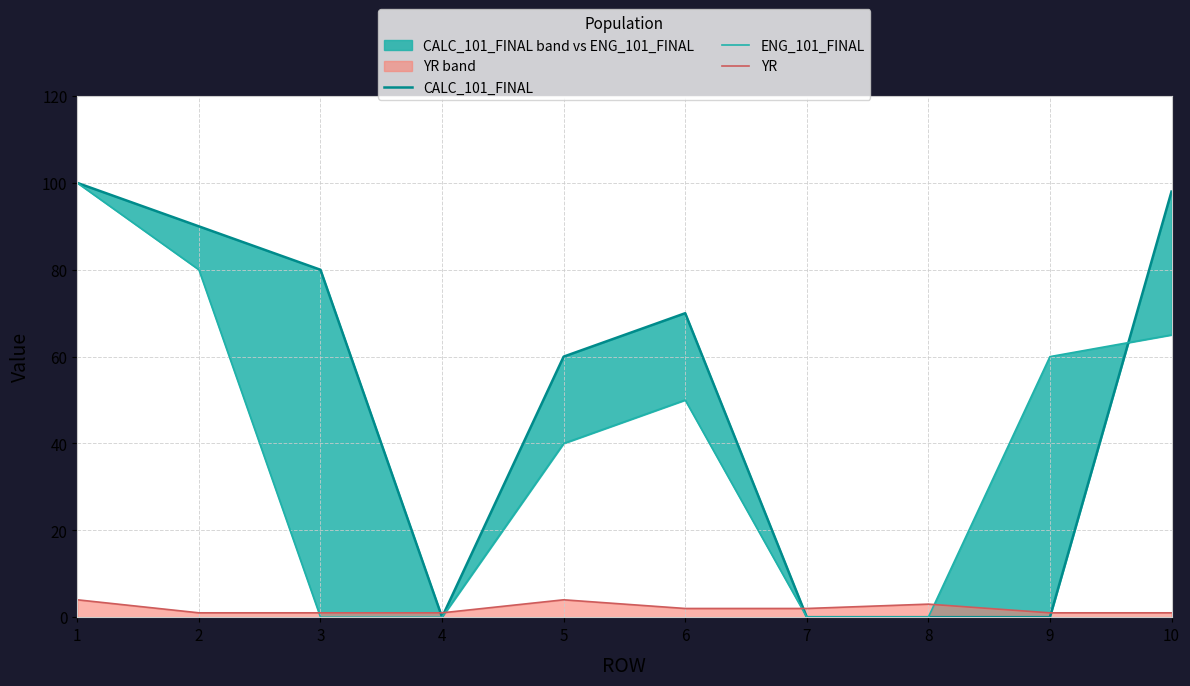

Which label corresponds to the smallest value in the chart?

4